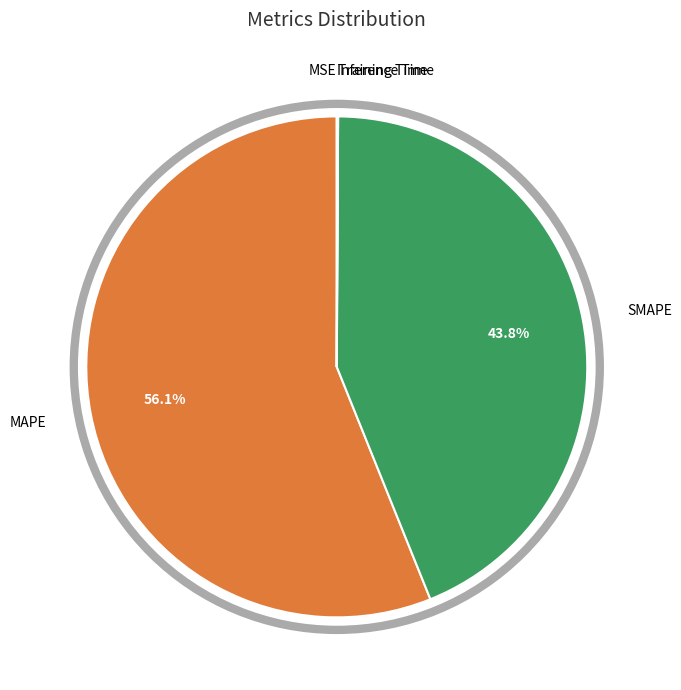

Is there a majority slice in this chart?

Yes